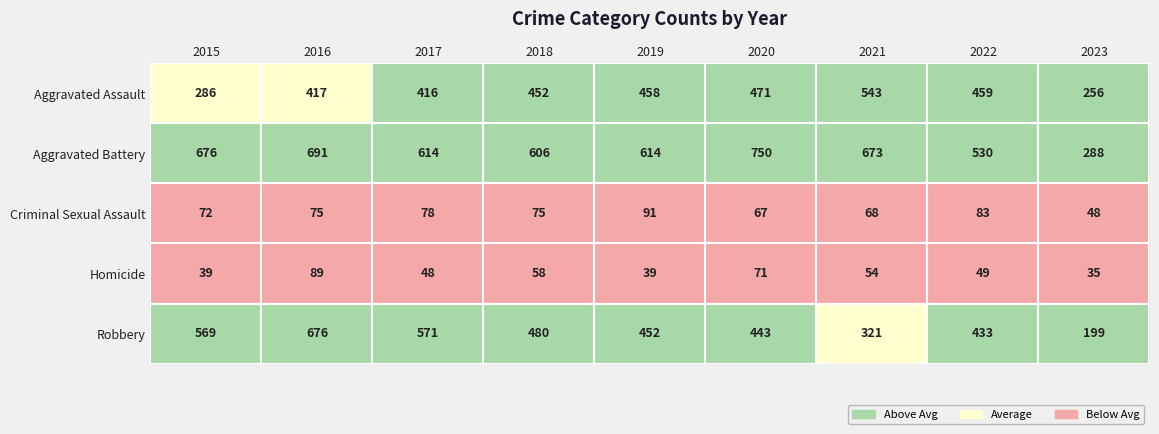

Between 2022 and 2018, which is larger?

2022